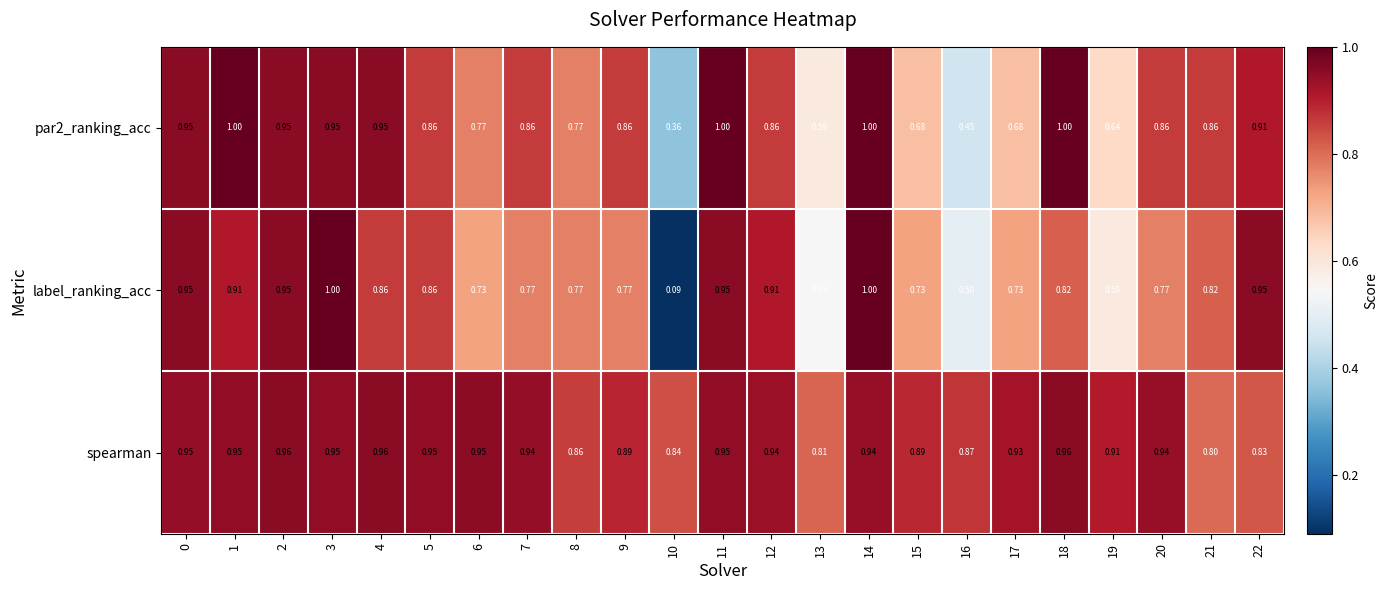

Between 12 and 19, which series saw the biggest shift?

label_ranking_acc